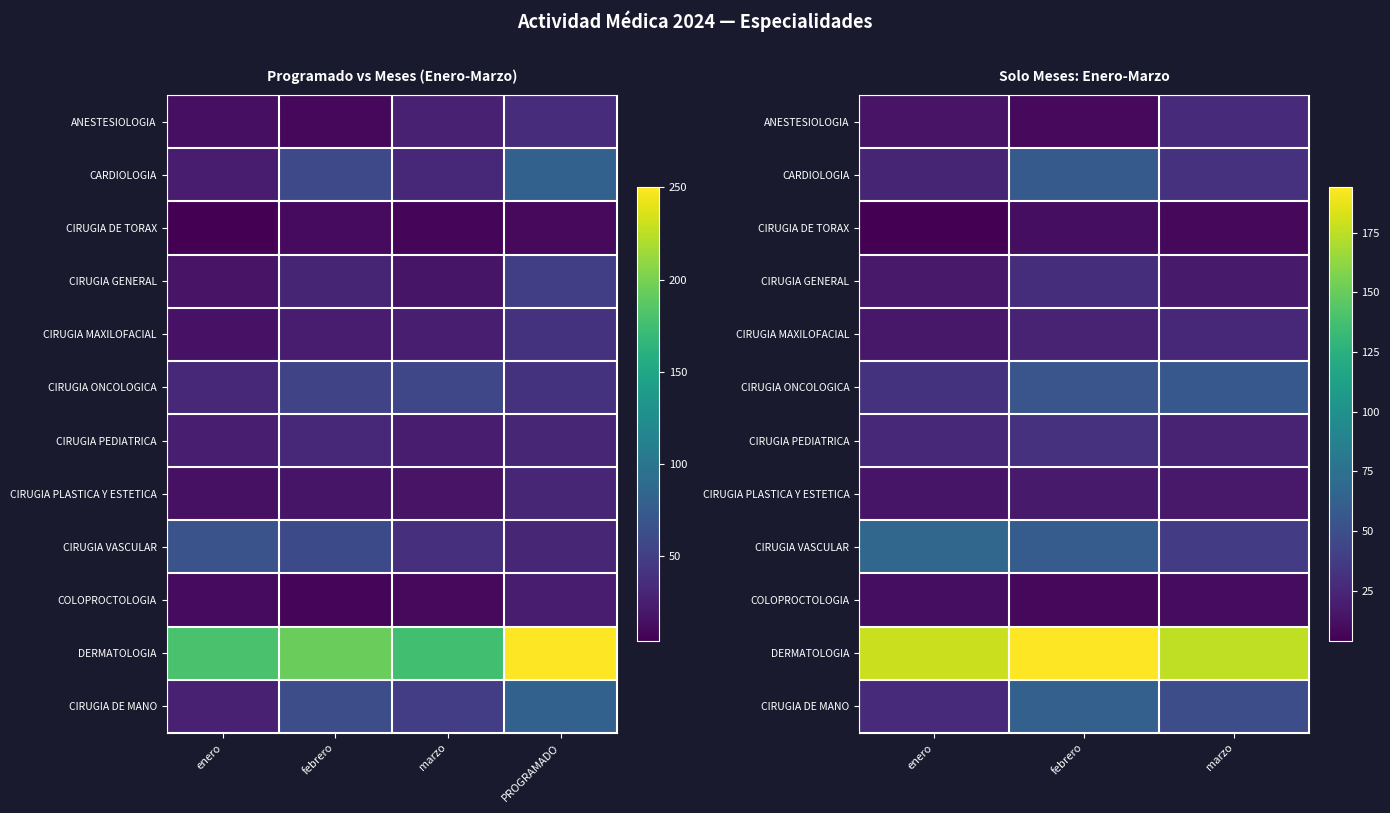

True or false: CIRUGIA DE MANO has a value of 79 at marzo.

False